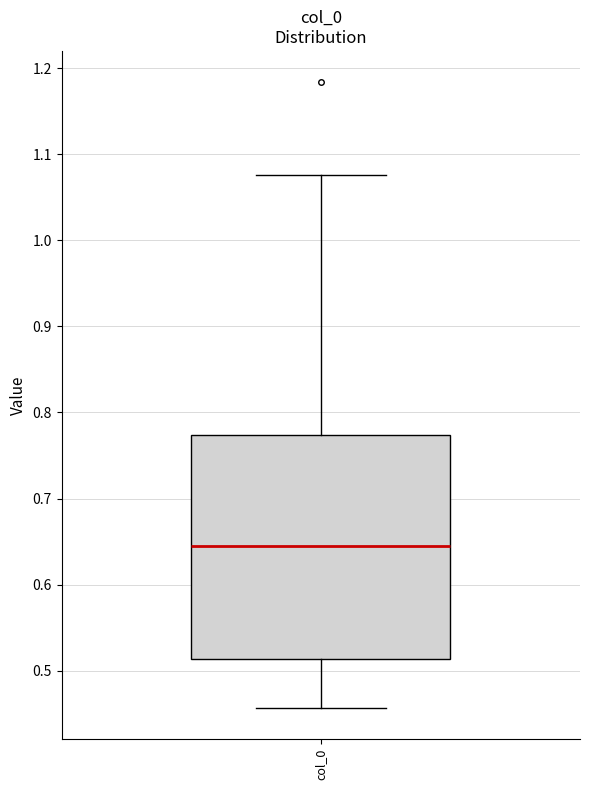

Read this box plot against the y-axis: the position of the median line, the range covered by the box, and the ends of both whiskers. The values are not printed on the chart, so give them approximately, as read against the axis.

median 0.64, box 0.51 to 0.77, whiskers 0.46 to 1.08